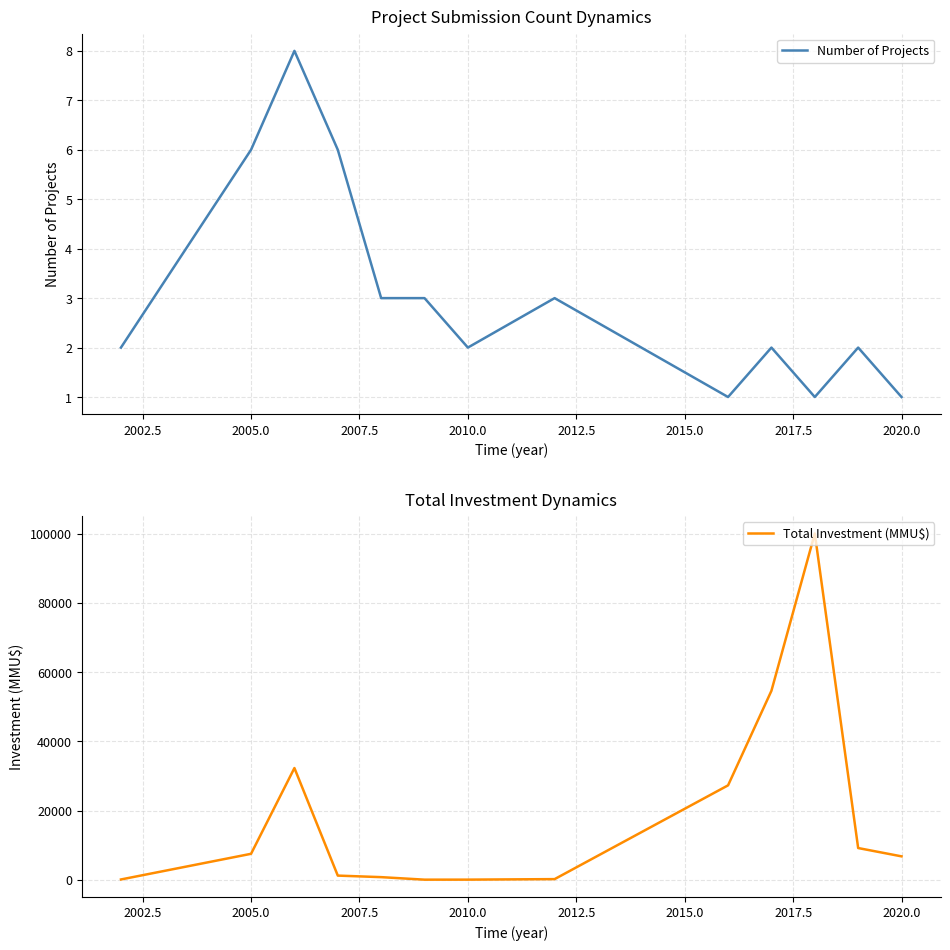

The Number of Projects series shows 2 at 2010.0. True or false?

True